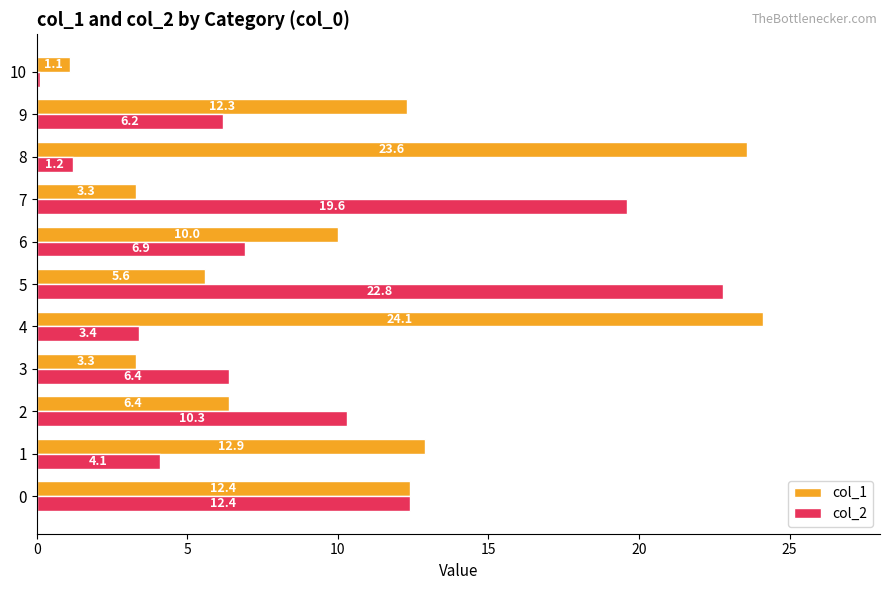

At which category is the sum across all series the highest?

5